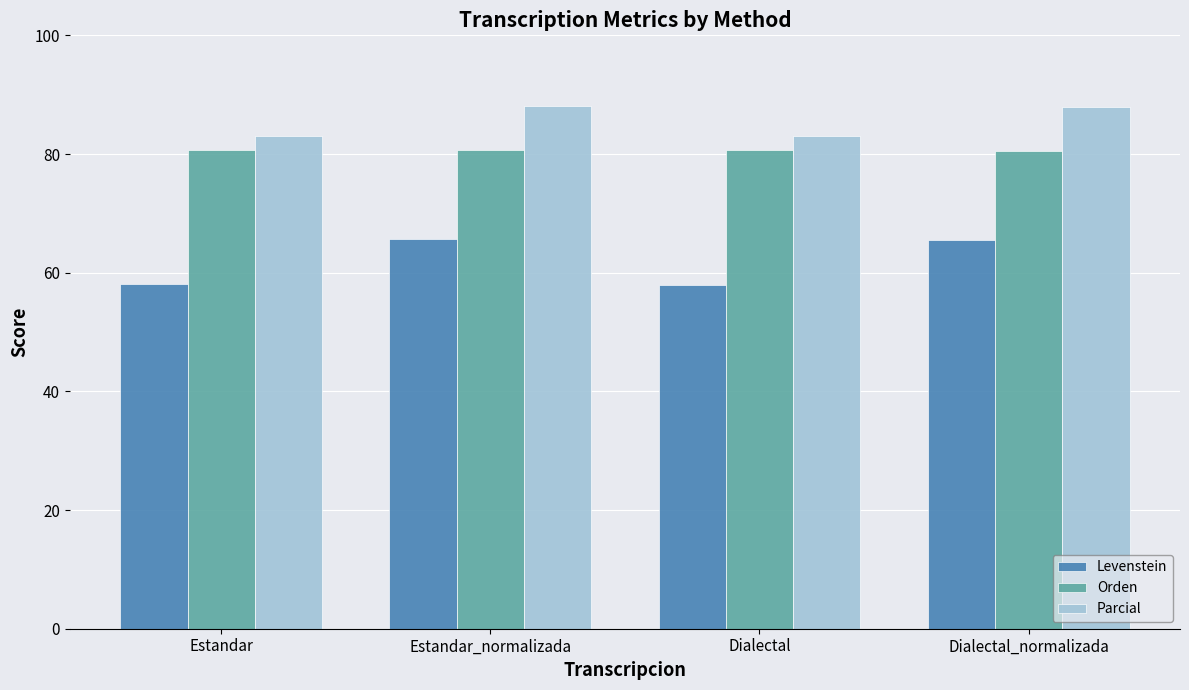

At how many categories does at least one series exceed 60?

4